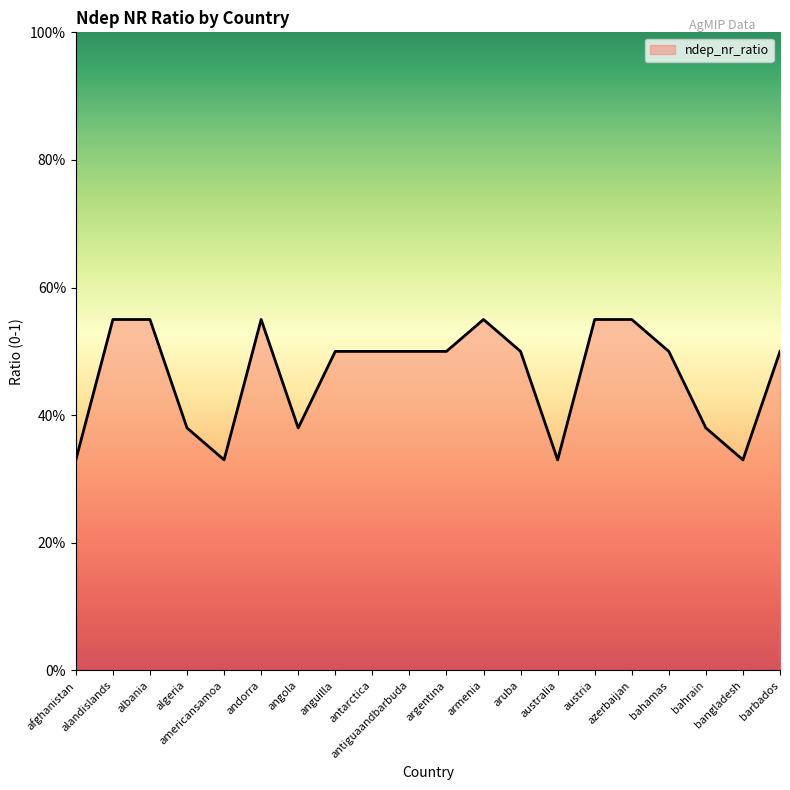

What is the maximum value shown in the chart?

0.6